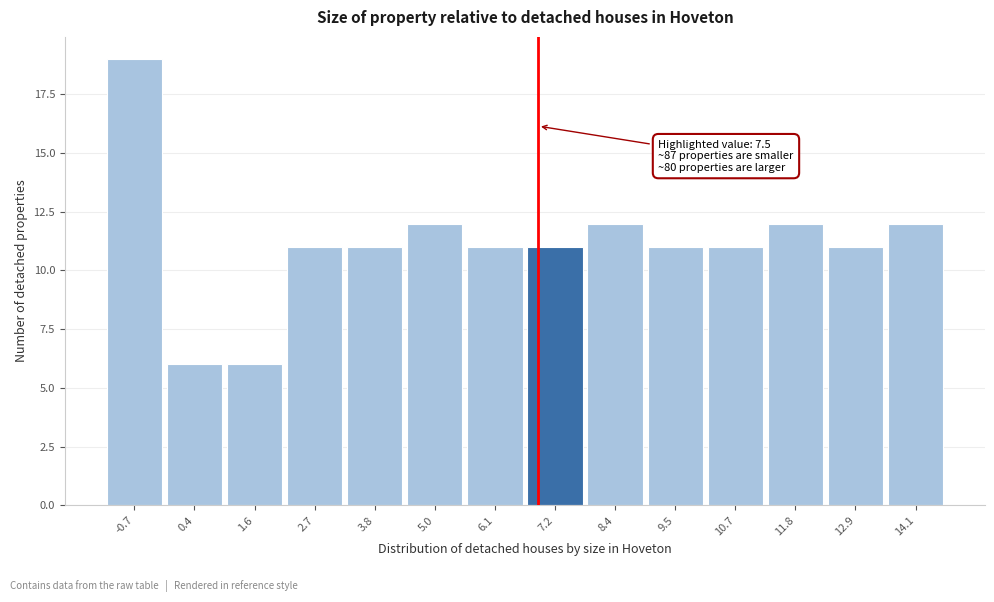

Reading left to right, what are all the values shown in this chart?

-0.7=19	0.4=6	1.6=6	2.7=11	3.8=11	5.0=12	6.1=11	7.2=11	8.4=12	9.5=11	10.7=11	11.8=12	12.9=11	14.1=12